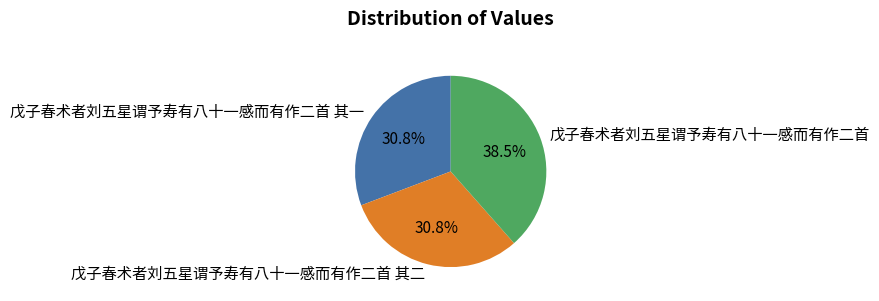

How many segments does this pie chart have?

3